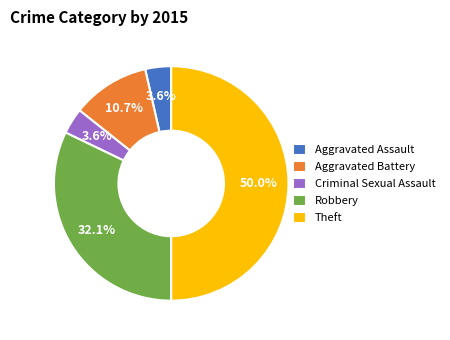

To the nearest percent, what is the difference between the largest and smallest slice percentages?

46%